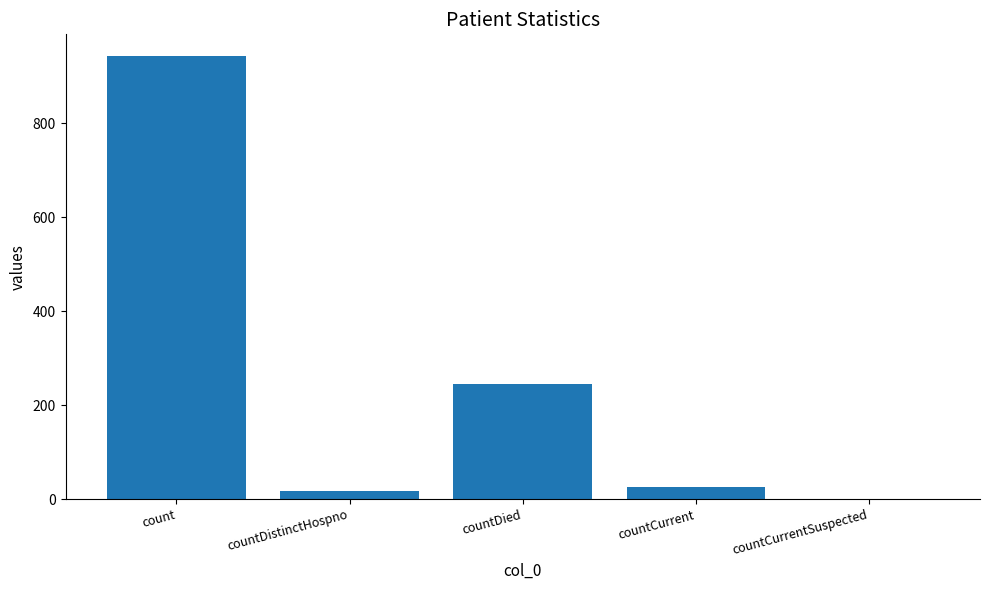

What is the maximum value shown in the chart?

942